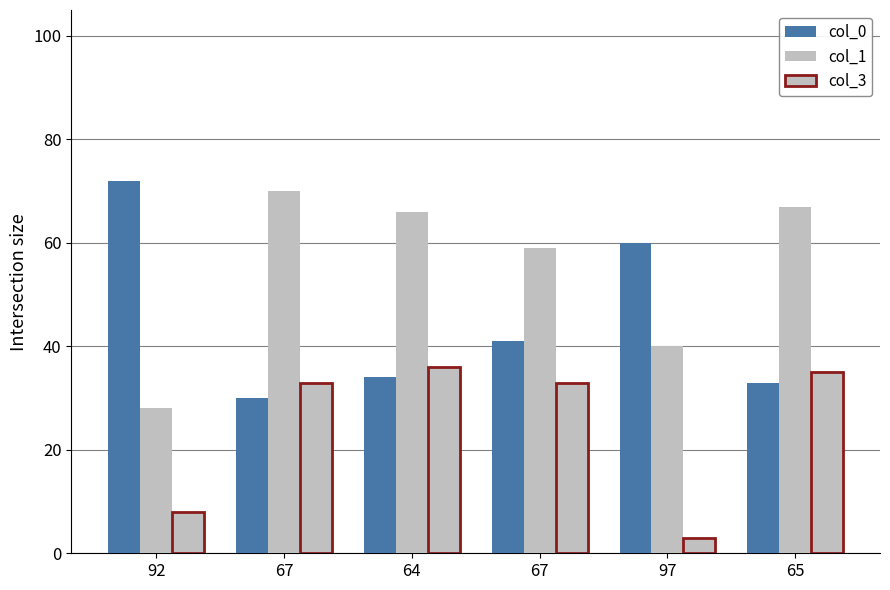

What is the difference between the maximum and minimum values in the col_1 series?

42